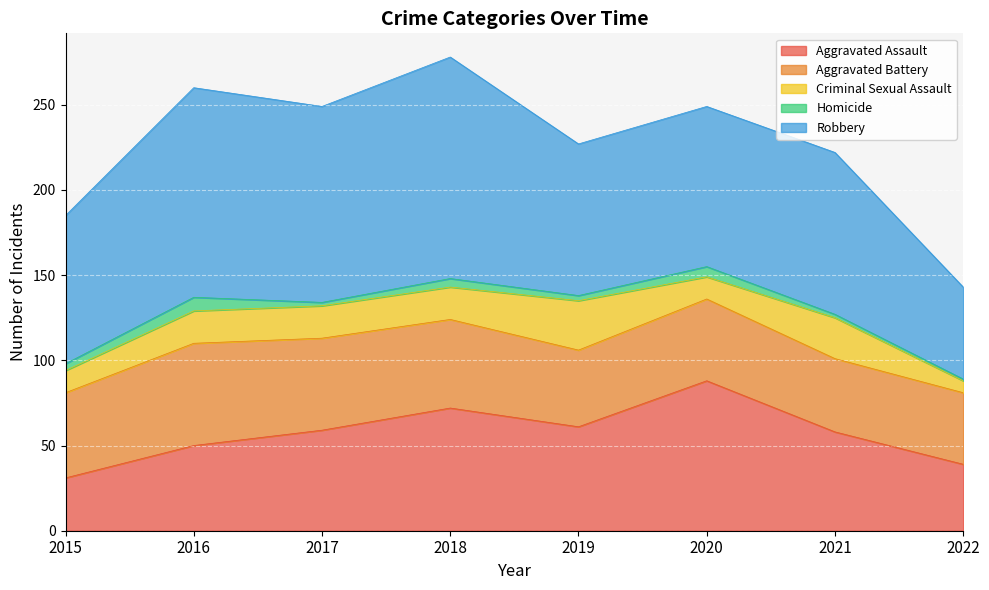

What is the value of the Robbery point at the 2nd from the left?

123